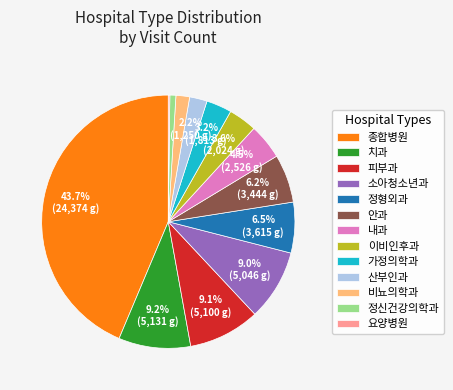

Which slice is the largest?

종합병원